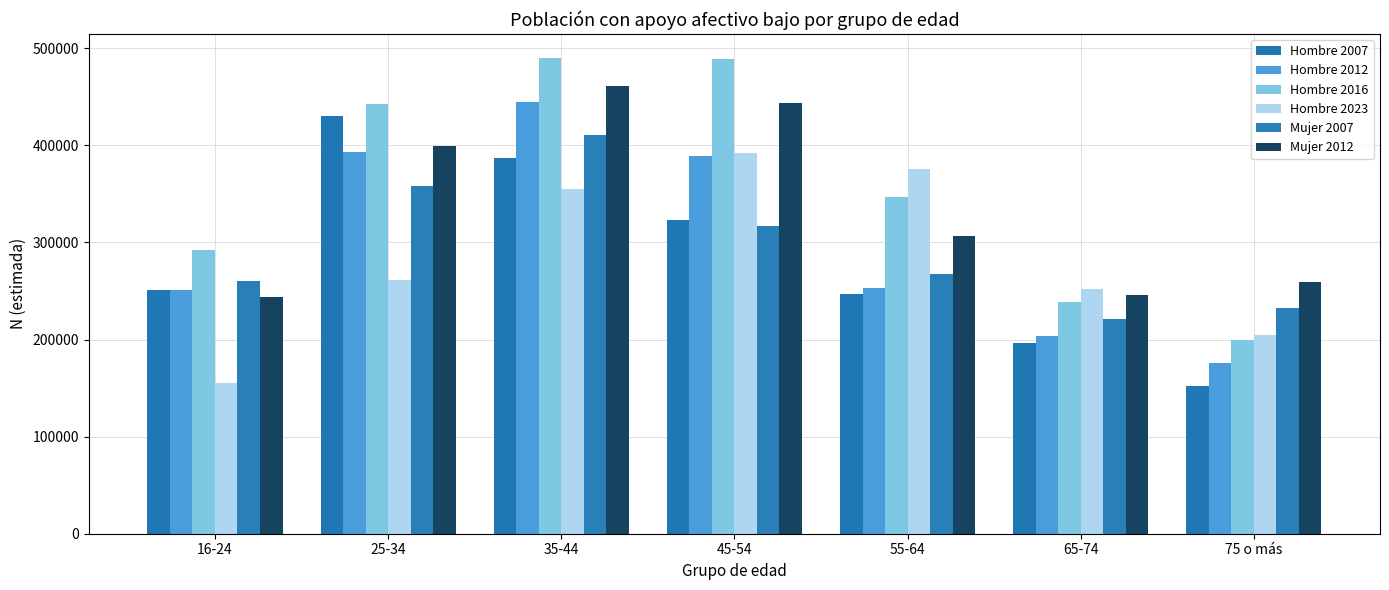

What position from the right is 25-34?

6